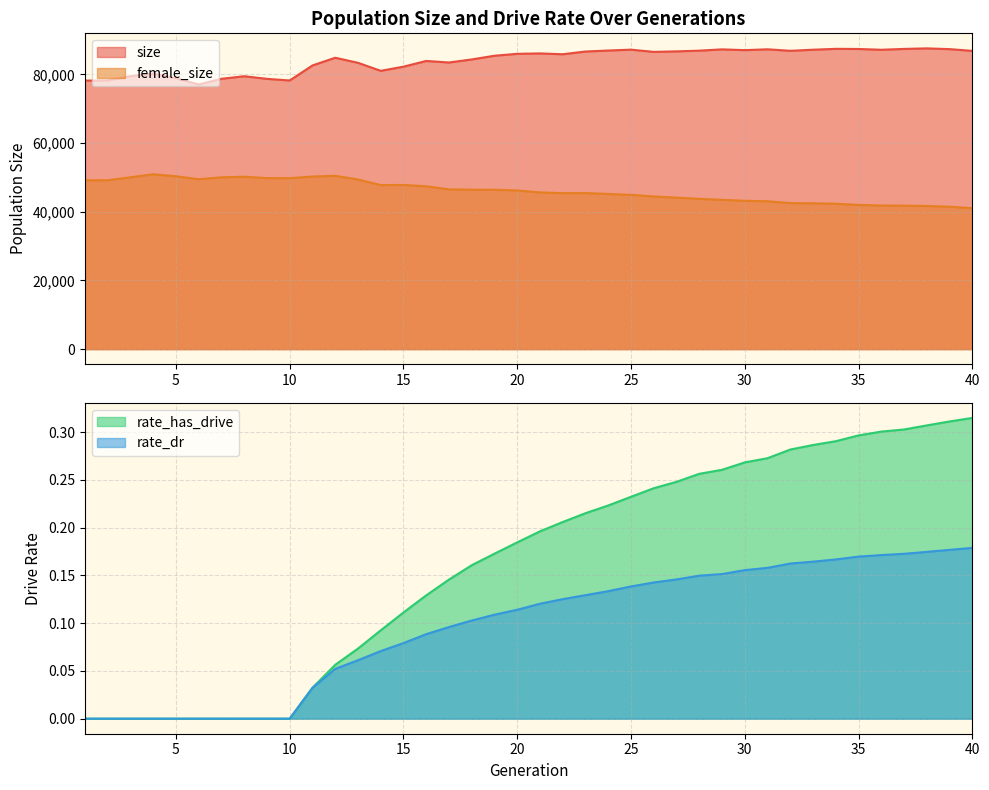

Rank the series by their maximum value, from lowest to highest.

rate_dr, rate_has_drive, female_size, size